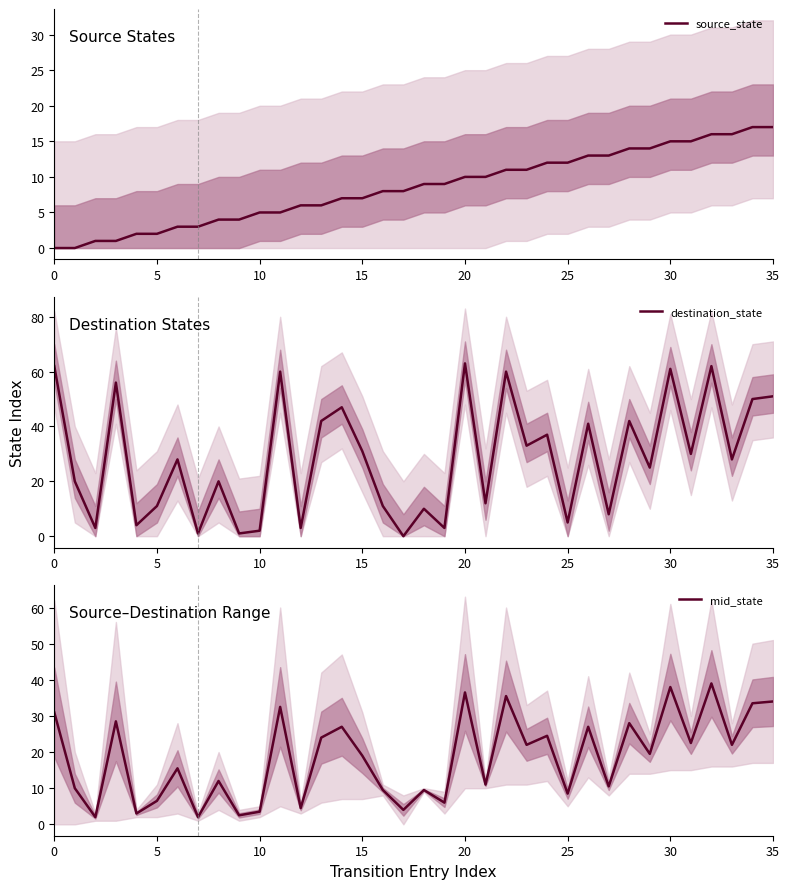

At how many categories does at least one series exceed 28?

17